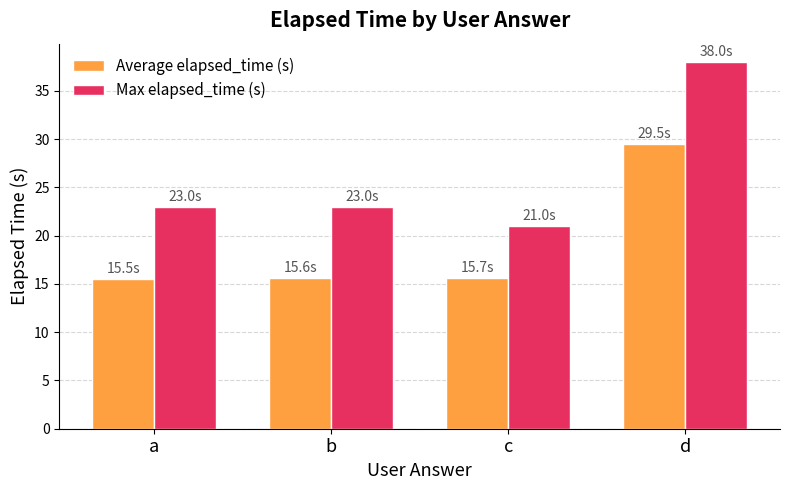

What is the approximate value of Max elapsed_time (s) at b?

23.0